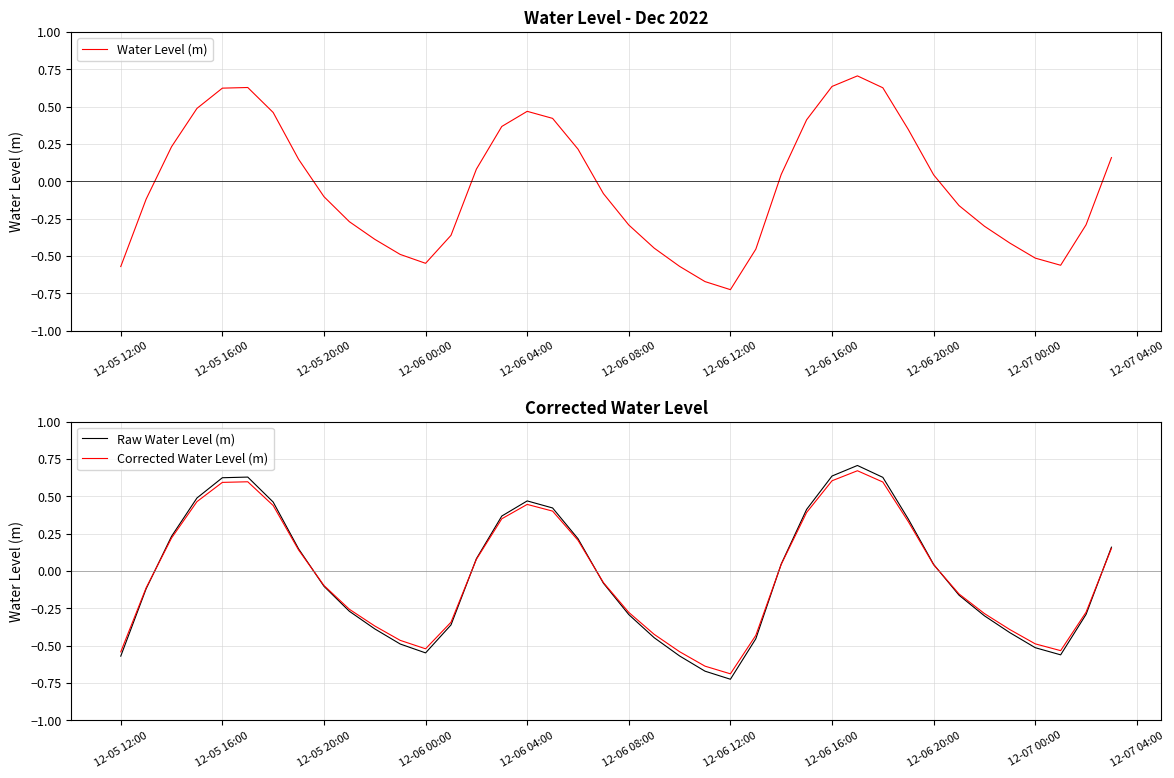

How many negative values does the Raw Water Level (m) series have?

21